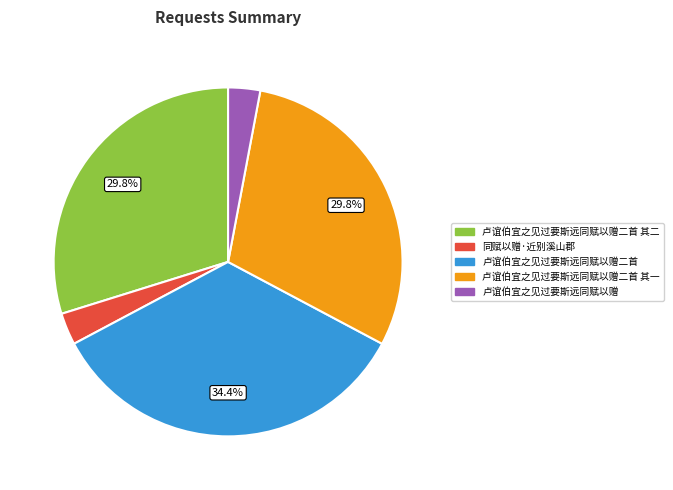

Is there a majority slice in this chart?

No